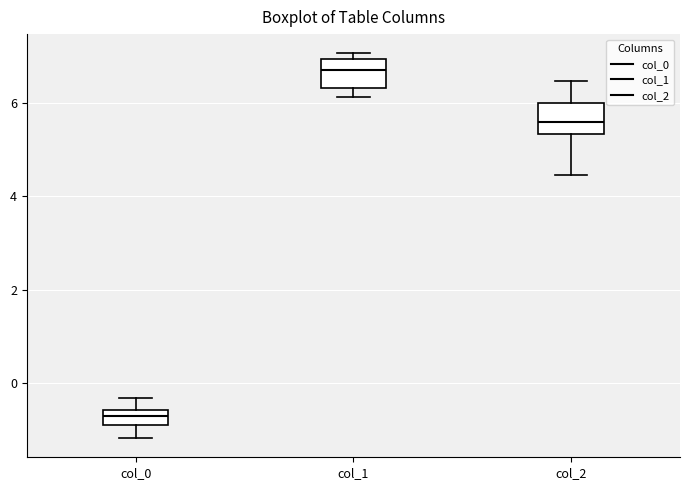

Which box's median line is the lowest?

col_0